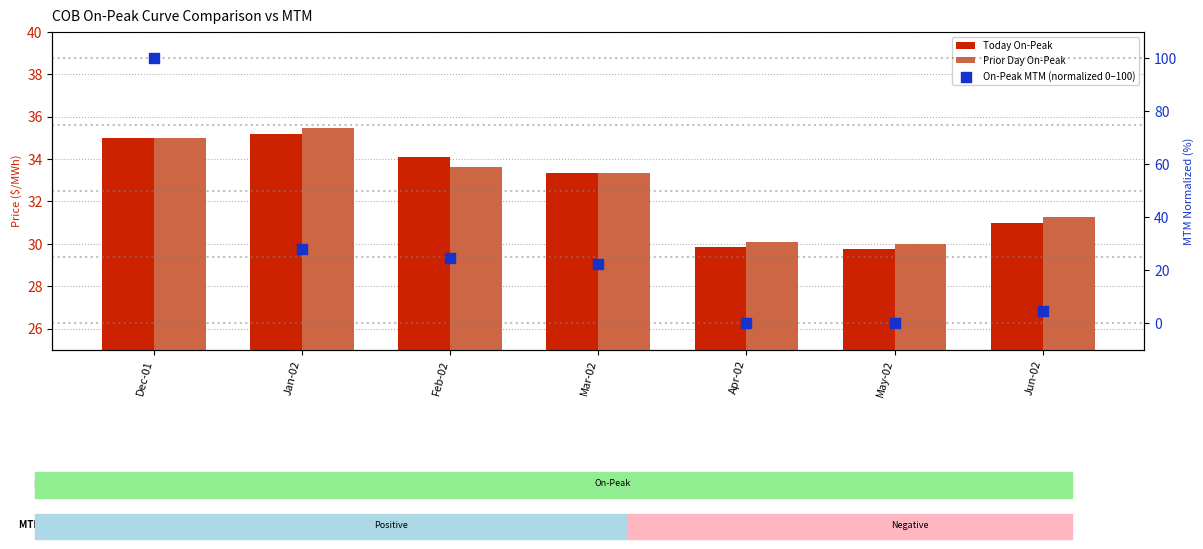

Which series reaches the minimum Y coordinate?

On-Peak MTM (normalized 0–100)